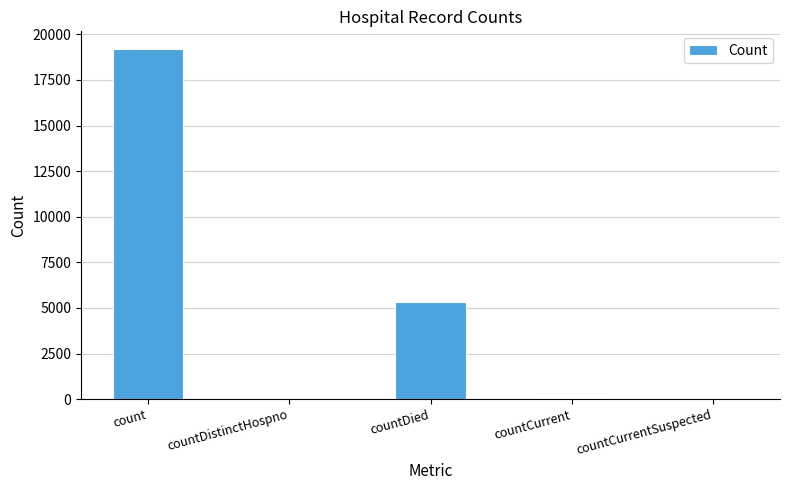

What is the sum of all values?

24581